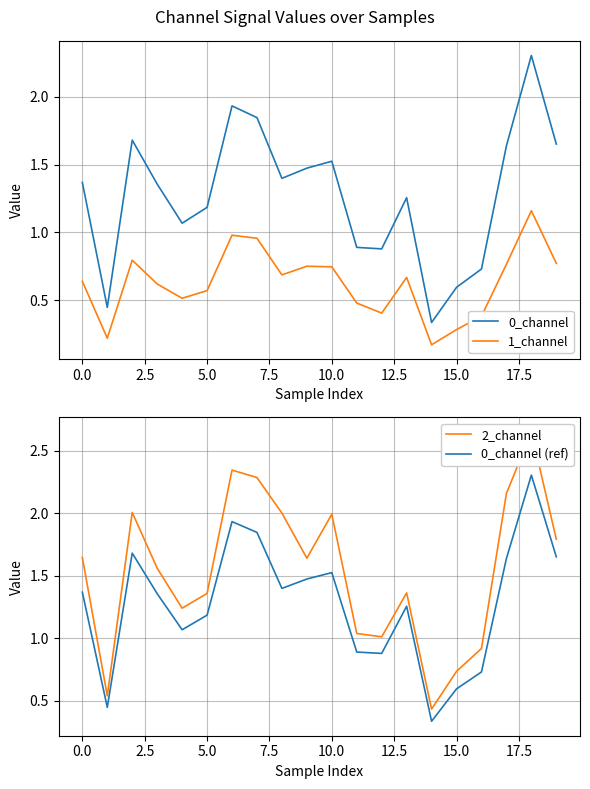

Is it true that 0_channel (ref) equals 0.6 at 0.0?

False